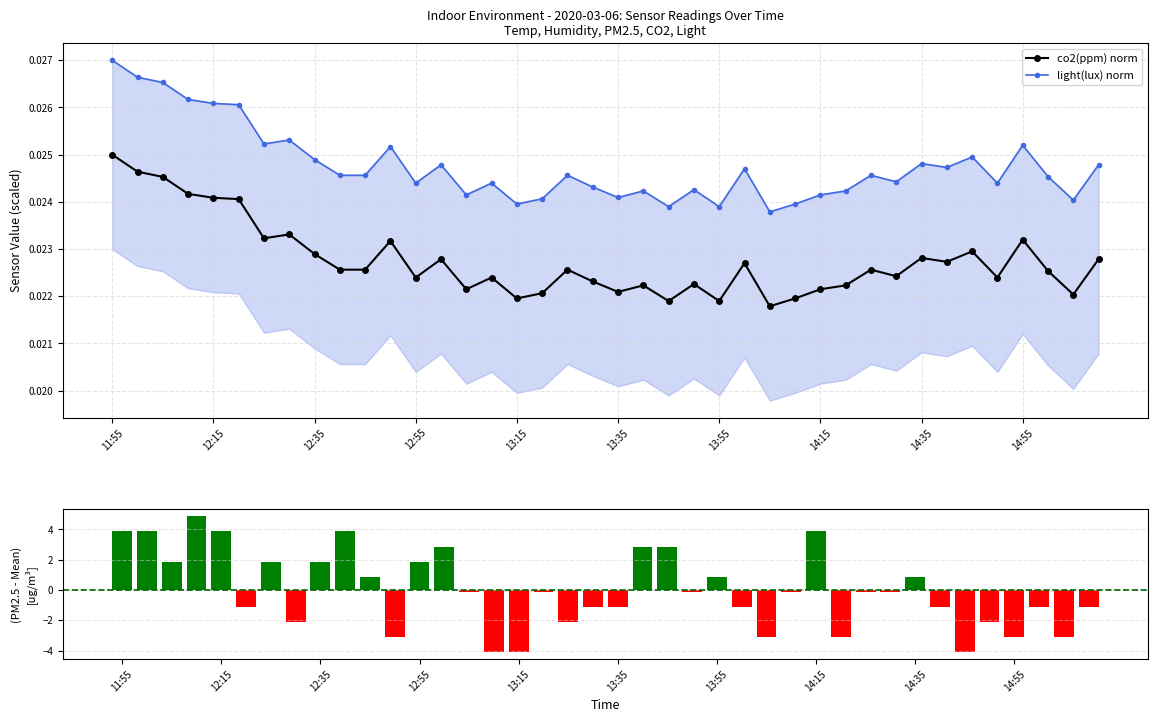

Count the number of data series in this chart.

3